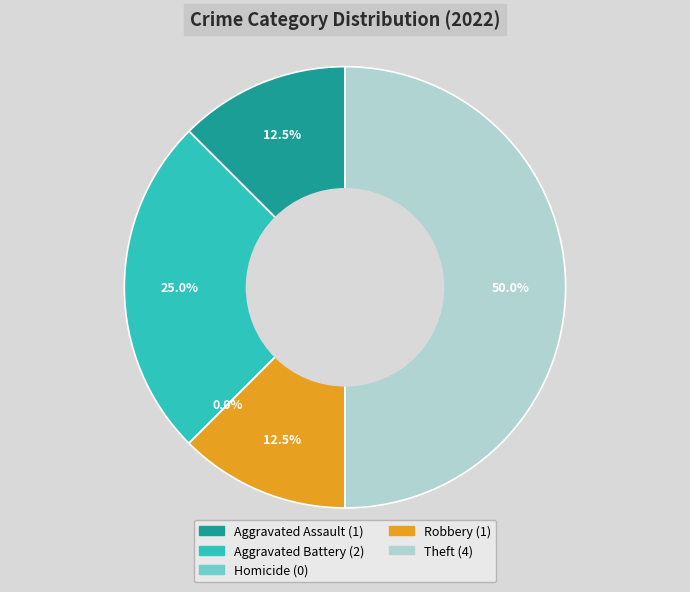

Which has a higher value, Aggravated Battery or Homicide?

Aggravated Battery